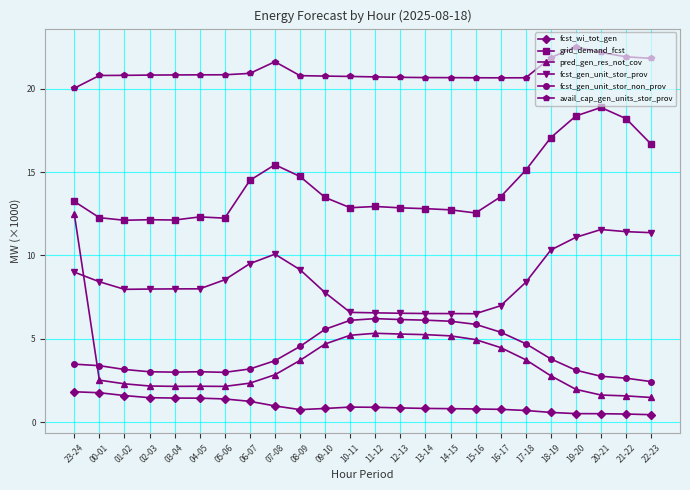

What is the value of the avail_cap_gen_units_stor_prov point at the 15th from the left?

20.7